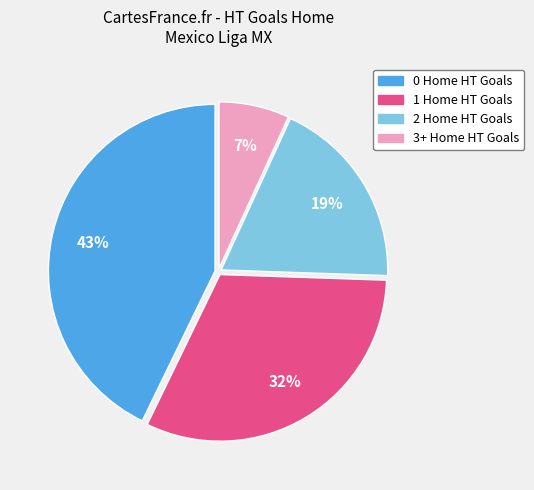

Does any single category account for the majority?

No